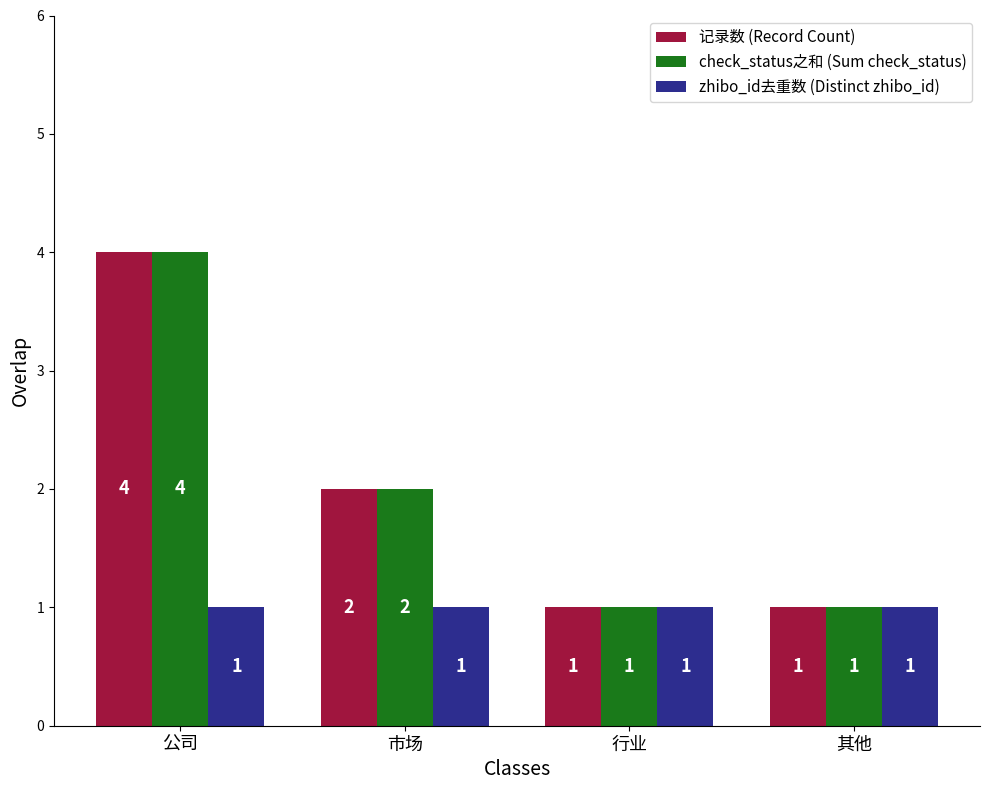

What is the total value across all series at 公司?

9